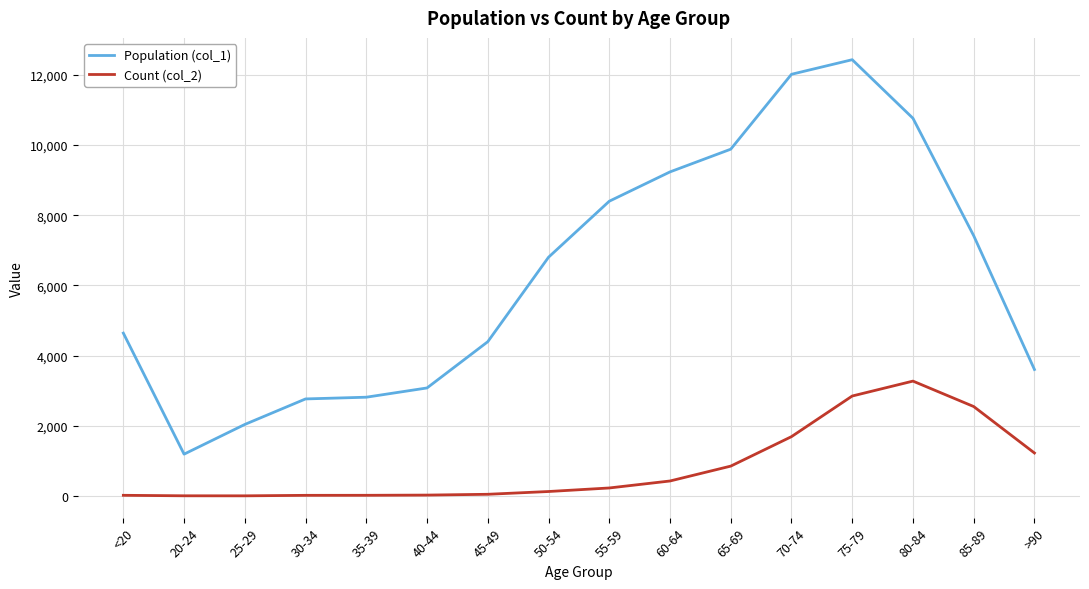

Which series has the widest spread of values?

Population (col_1)